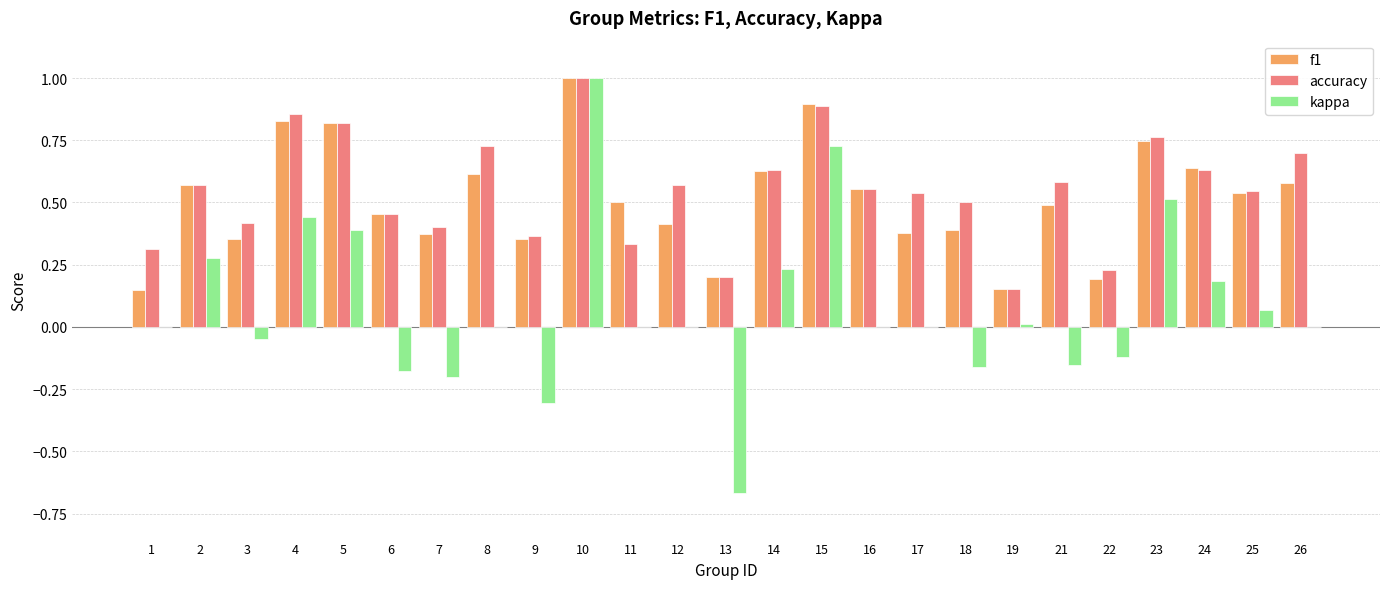

Which category has the highest value across all series?

10